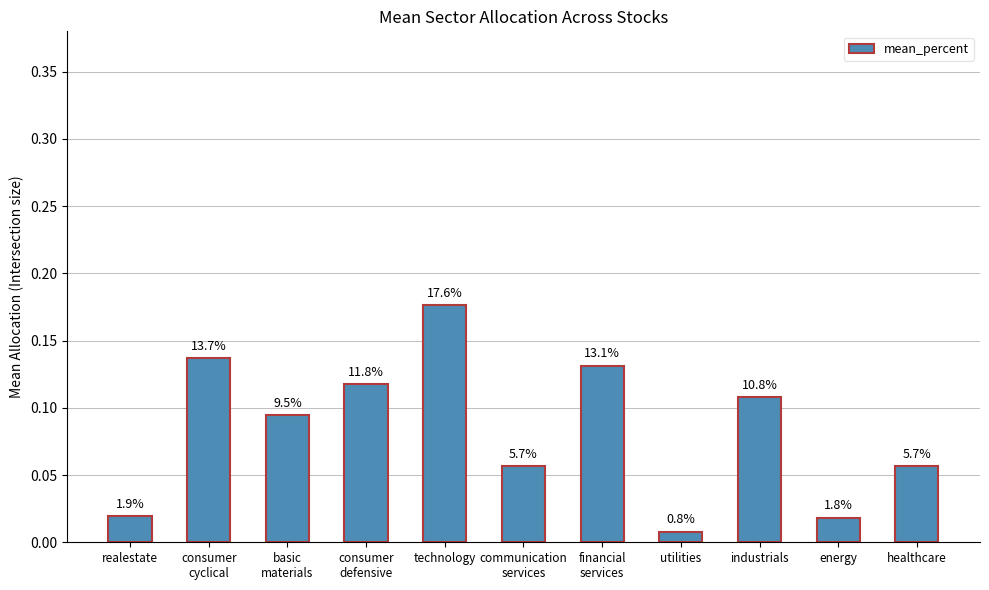

At which label is the value closest to 0?

utilities